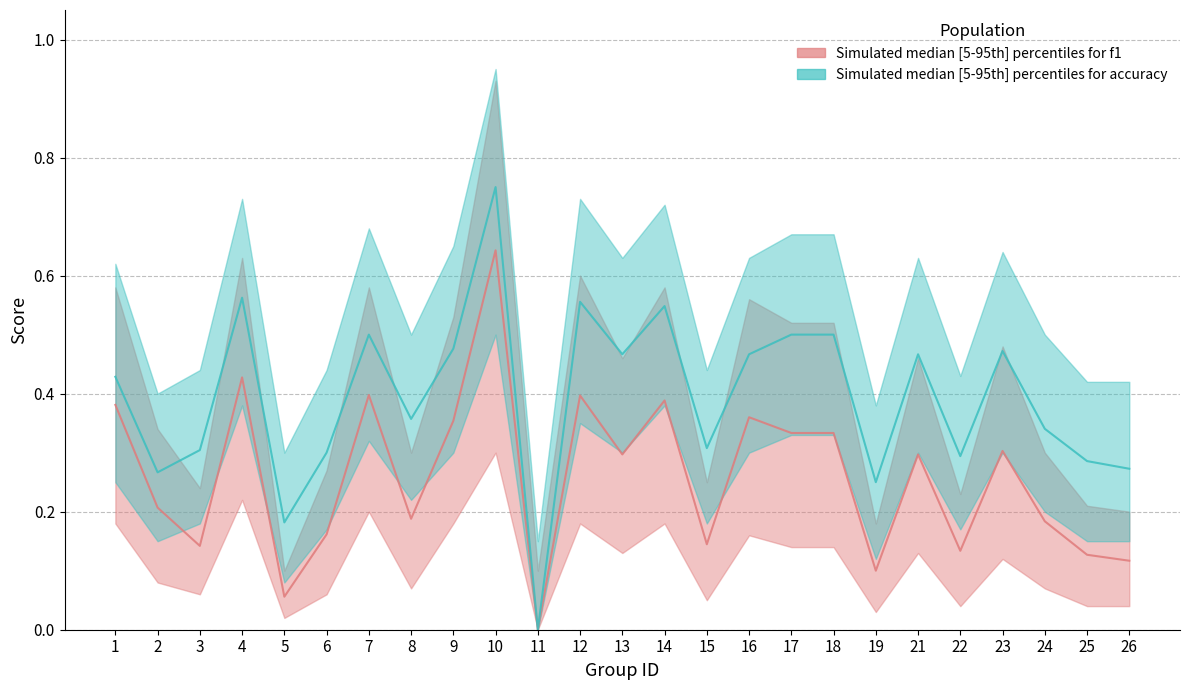

Reading left to right, transcribe all the data shown in this chart.

f1: 0.4	0.2	0.1	0.4	0.1	0.2	0.4	0.2	0.4	0.6	0.0	0.4	0.3	0.4	0.1	0.4	0.3	0.3	0.1	0.3	0.1	0.3	0.2	0.1	0.1
accuracy: 0.4	0.3	0.3	0.6	0.2	0.3	0.5	0.4	0.5	0.8	0.0	0.6	0.5	0.5	0.3	0.5	0.5	0.5	0.2	0.5	0.3	0.5	0.3	0.3	0.3
f1_lower: 0.2	0.1	0.1	0.2	0.0	0.1	0.2	0.1	0.2	0.3	0.0	0.2	0.1	0.2	0.1	0.2	0.1	0.1	0.0	0.1	0.0	0.1	0.1	0.0	0.0
f1_upper: 0.6	0.3	0.2	0.6	0.1	0.3	0.6	0.3	0.5	0.9	0.1	0.6	0.5	0.6	0.2	0.6	0.5	0.5	0.2	0.5	0.2	0.5	0.3	0.2	0.2
acc_lower: 0.2	0.1	0.2	0.4	0.1	0.2	0.3	0.2	0.3	0.5	0.0	0.3	0.3	0.4	0.2	0.3	0.3	0.3	0.1	0.3	0.2	0.3	0.2	0.1	0.1
acc_upper: 0.6	0.4	0.4	0.7	0.3	0.4	0.7	0.5	0.7	0.9	0.1	0.7	0.6	0.7	0.4	0.6	0.7	0.7	0.4	0.6	0.4	0.6	0.5	0.4	0.4